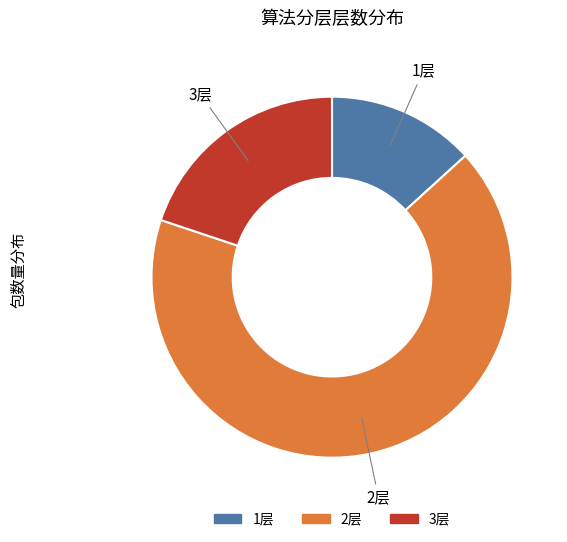

Does any single category account for the majority?

Yes